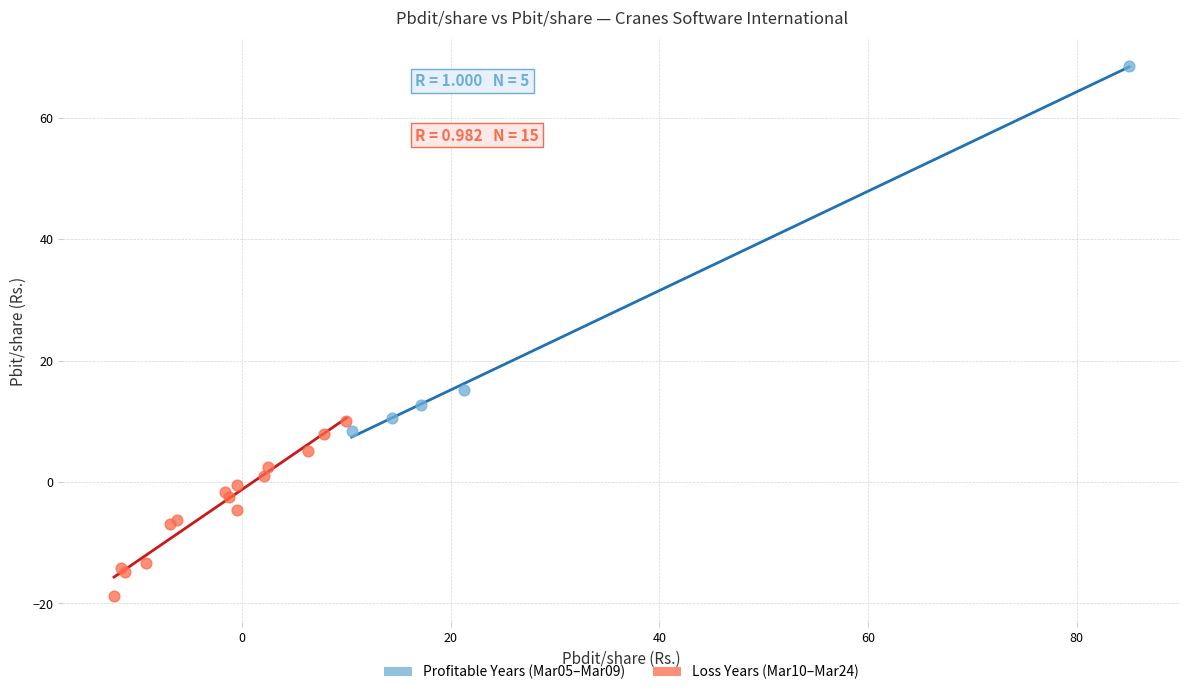

Which series reaches the maximum Y coordinate?

Profitable Years (Mar05–Mar09)